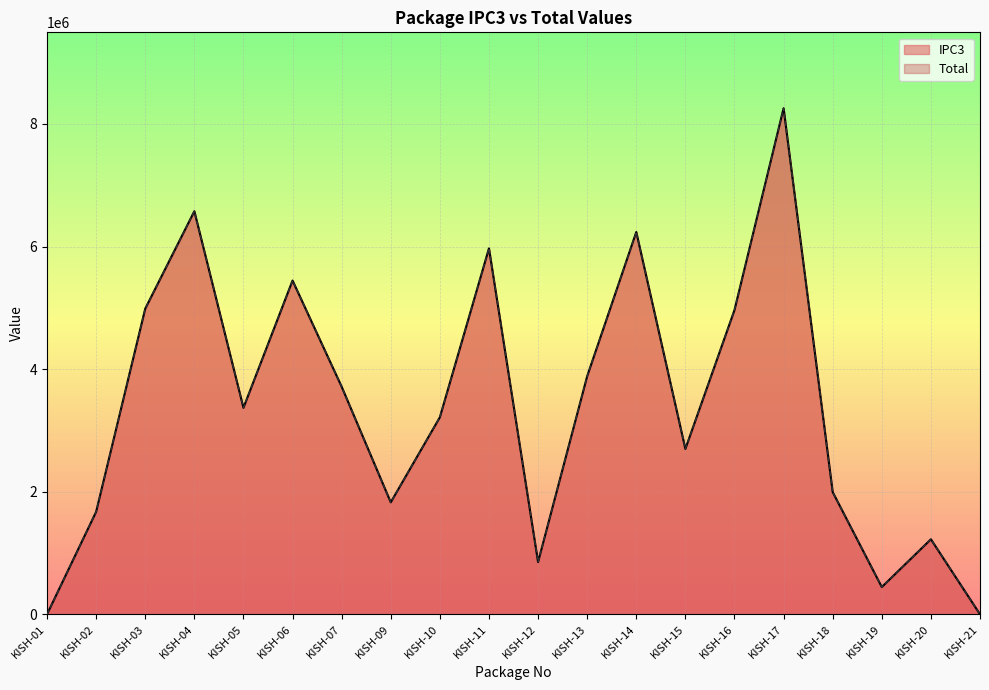

At which category does the chart reach its peak across all series?

KISH-17